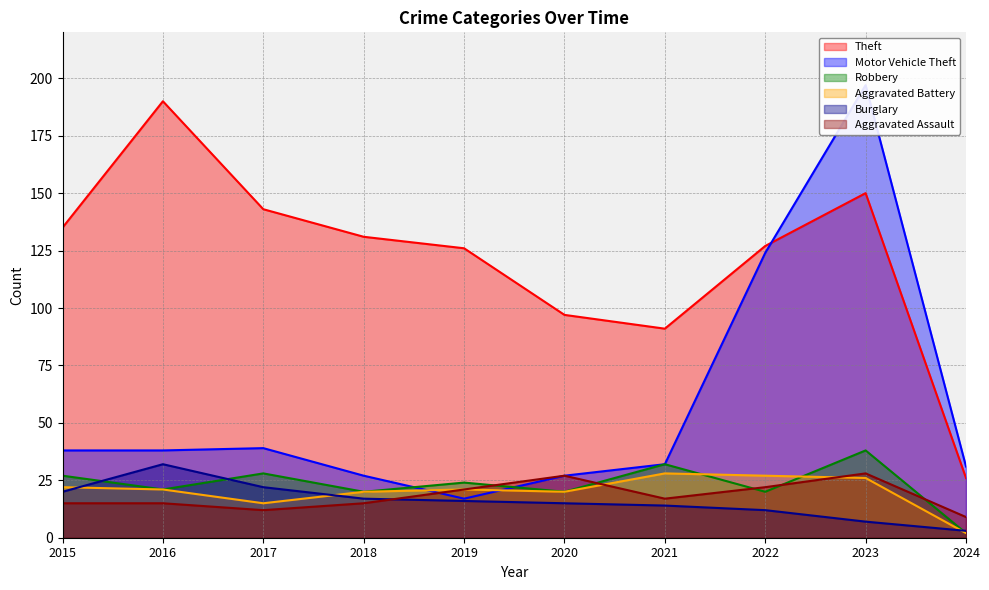

Where does the Aggravated Battery series first go above 21?

2015